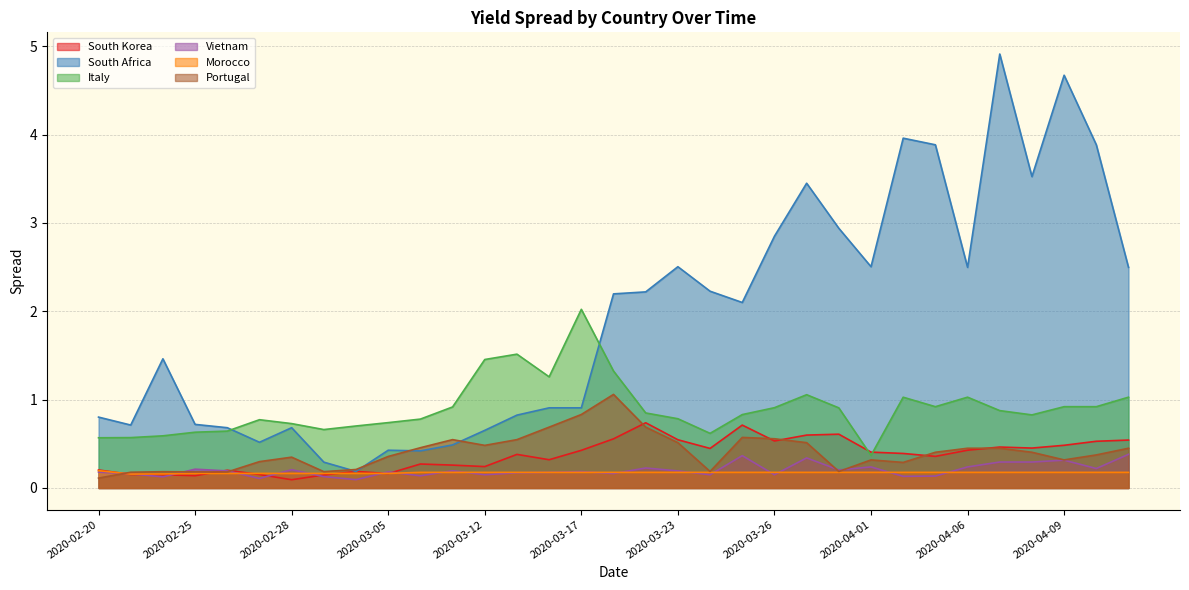

What is the difference between the maximum and minimum values in the South Korea series?

0.6